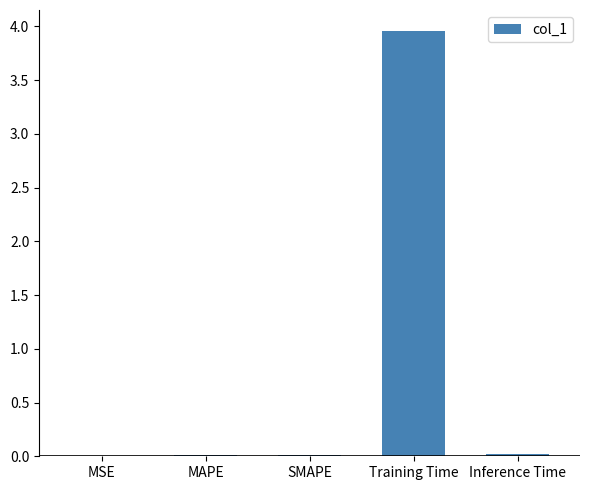

What is the difference between the values at MAPE and Training Time?

3.9